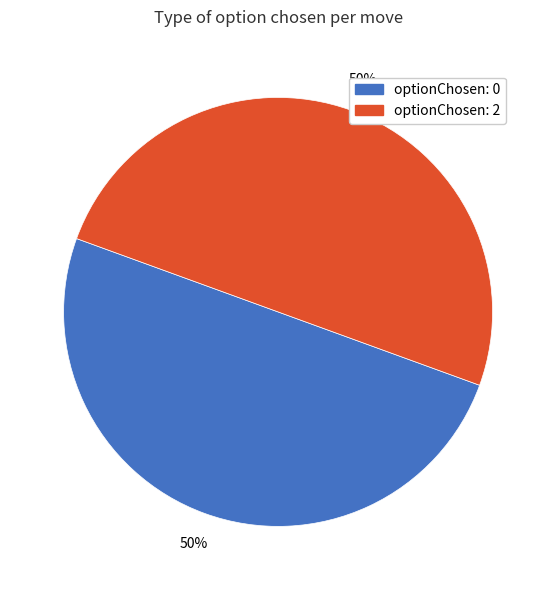

How many segments does this pie chart have?

2